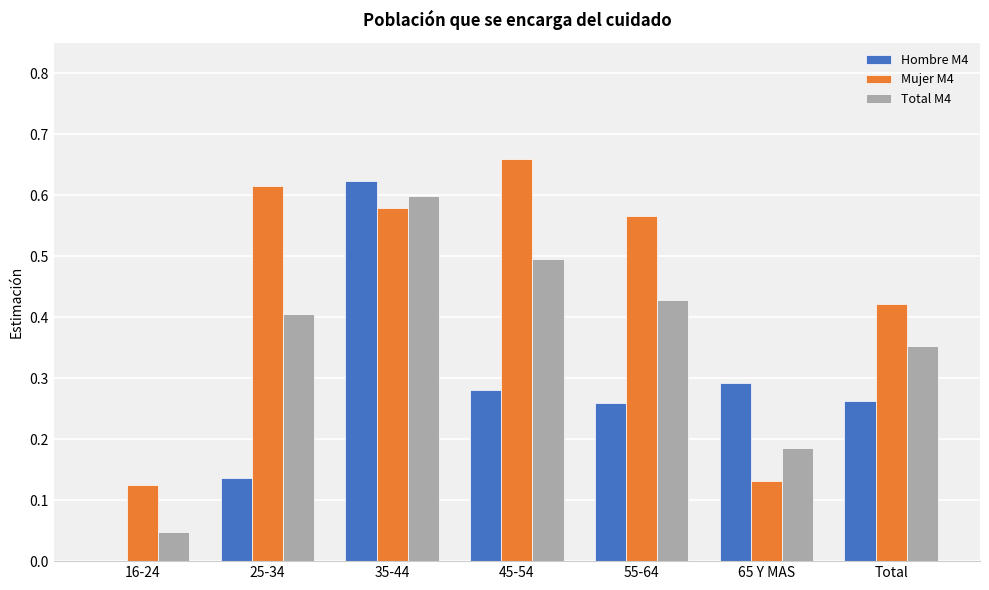

At which category is the sum across all series the highest?

35-44